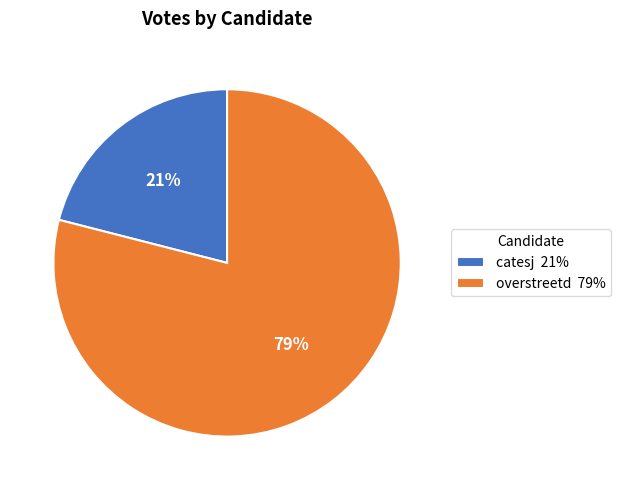

The overstreetd slice represents 69% of the pie. True or false?

False